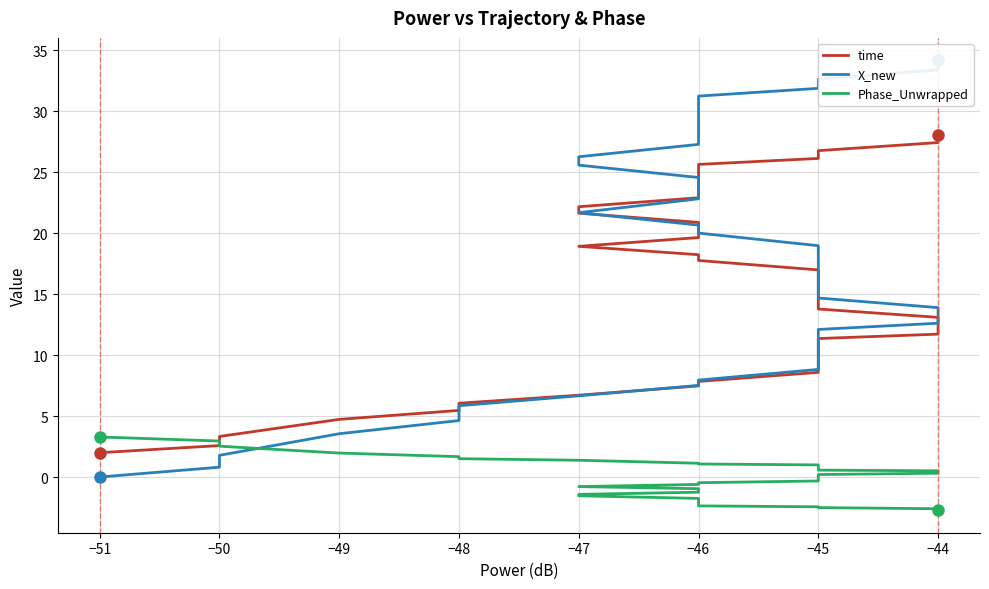

How many lines are shown in the chart?

3